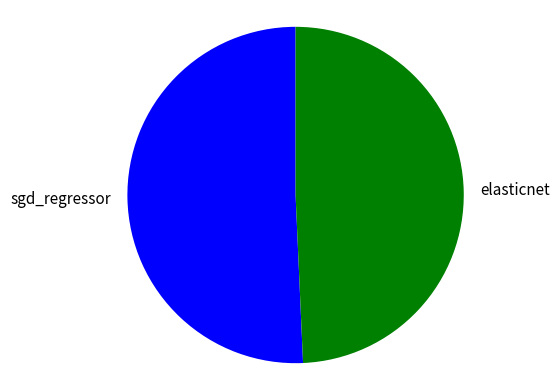

Combined, do sgd_regressor and elasticnet account for over 50%?

Yes